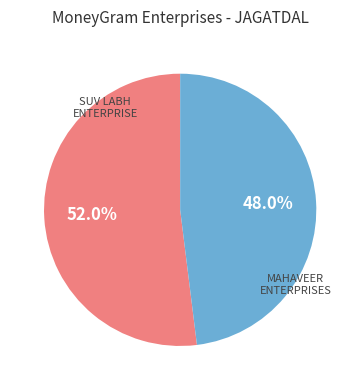

Does any single category account for the majority?

Yes